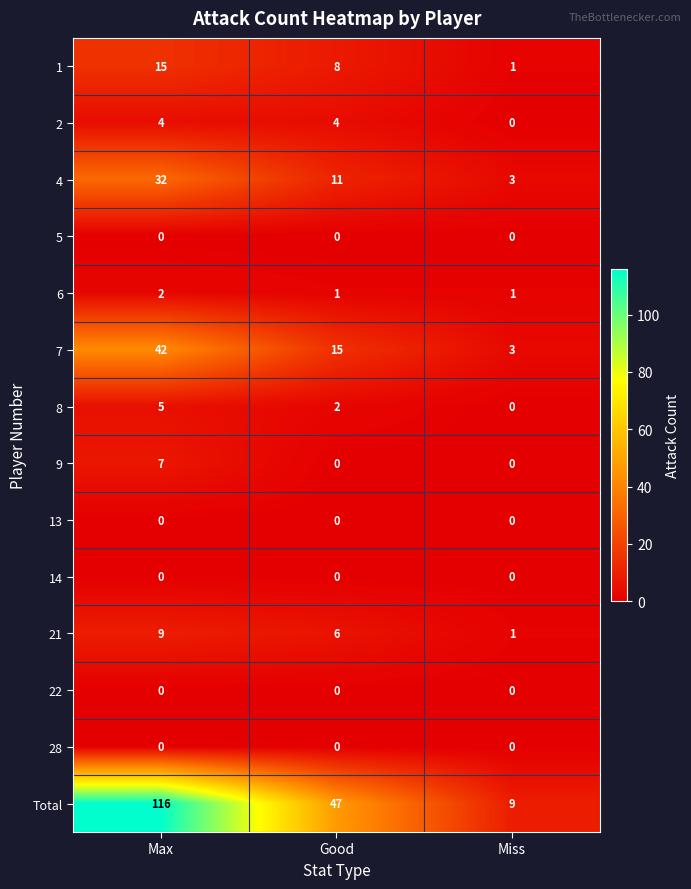

Which series changed the most between Max and Good?

Total